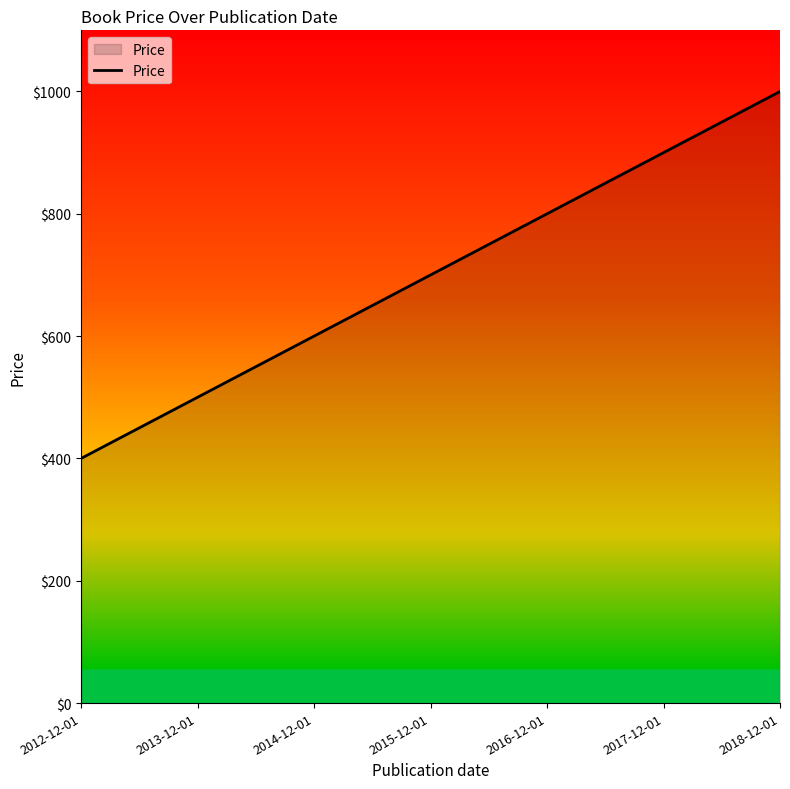

How many distinct data groups are displayed?

1